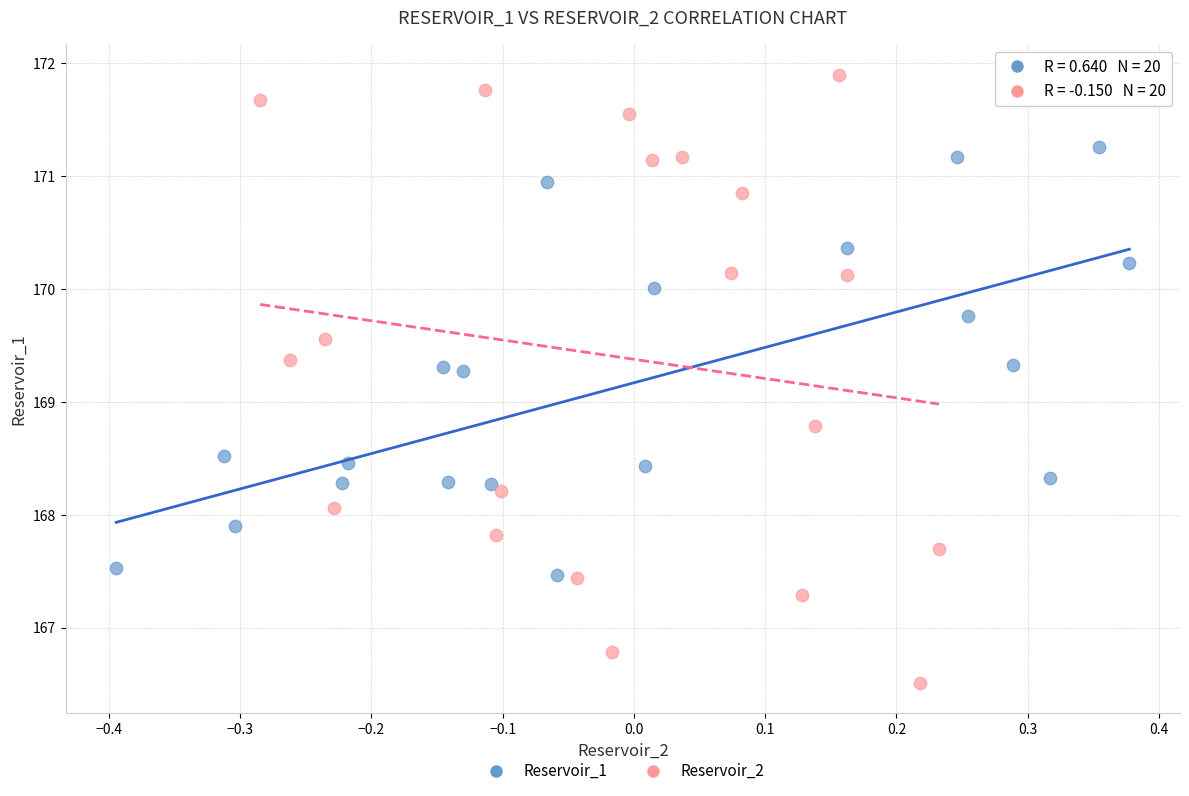

Which series has the widest spread of Y values?

Reservoir_2